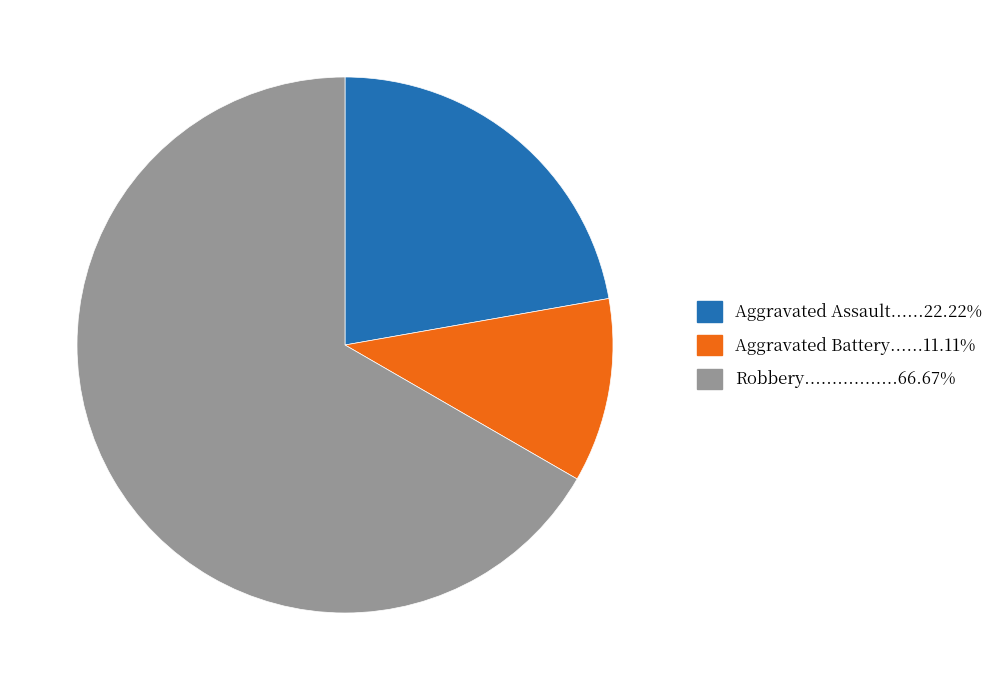

Is there any slice that represents more than half of the pie?

Yes